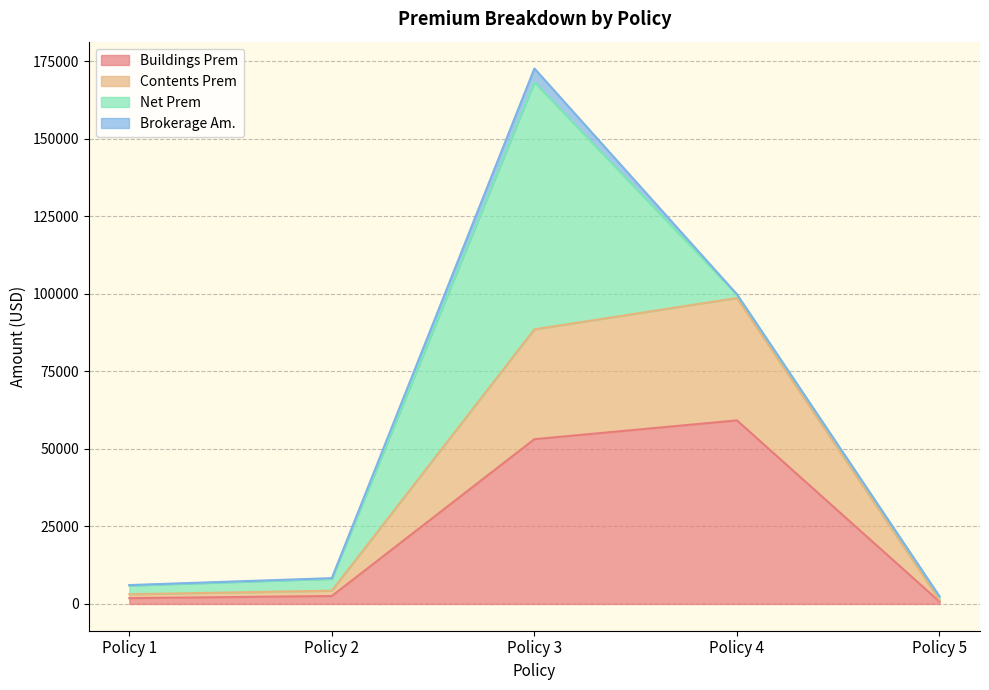

What is the value of the Buildings Prem point at the 2nd from the left?

2560.8